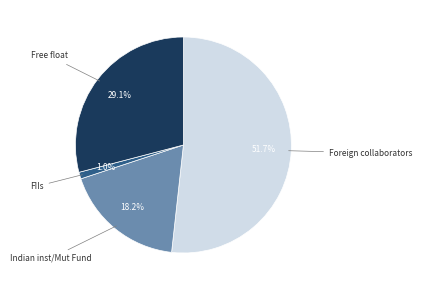

Is there a majority slice in this chart?

Yes